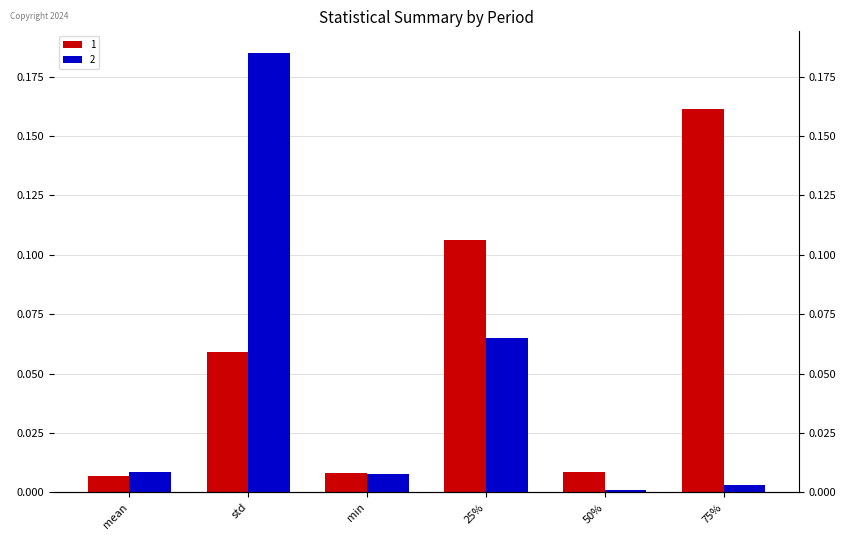

Between 25% and 75%, which series saw the biggest shift?

2